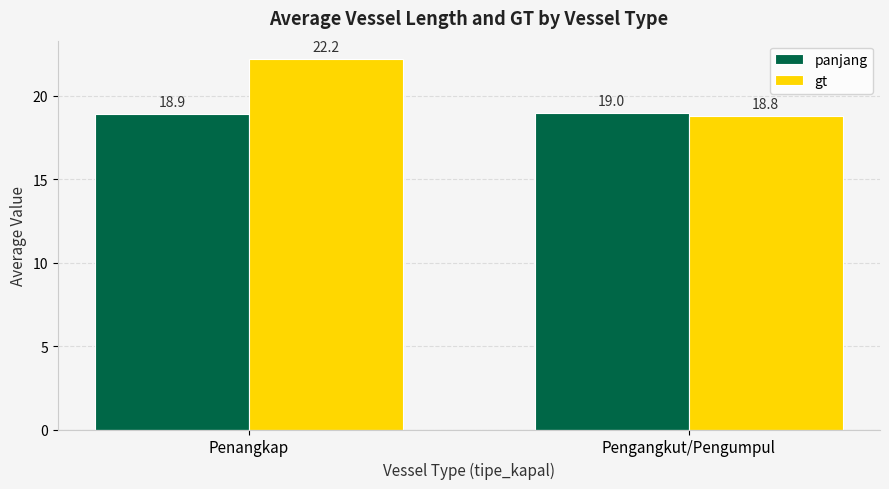

Rank the series by their maximum value, from lowest to highest.

panjang, gt